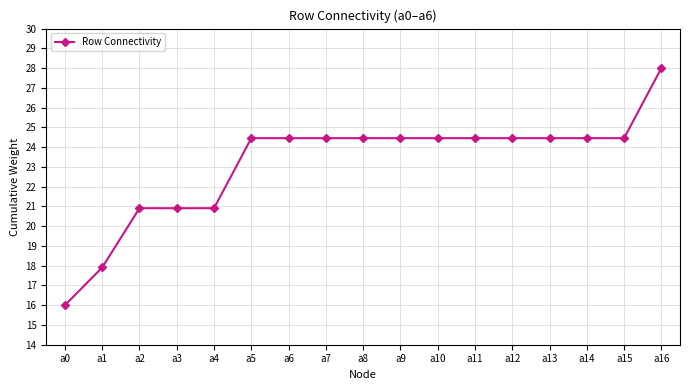

How many data points are less than 24?

5